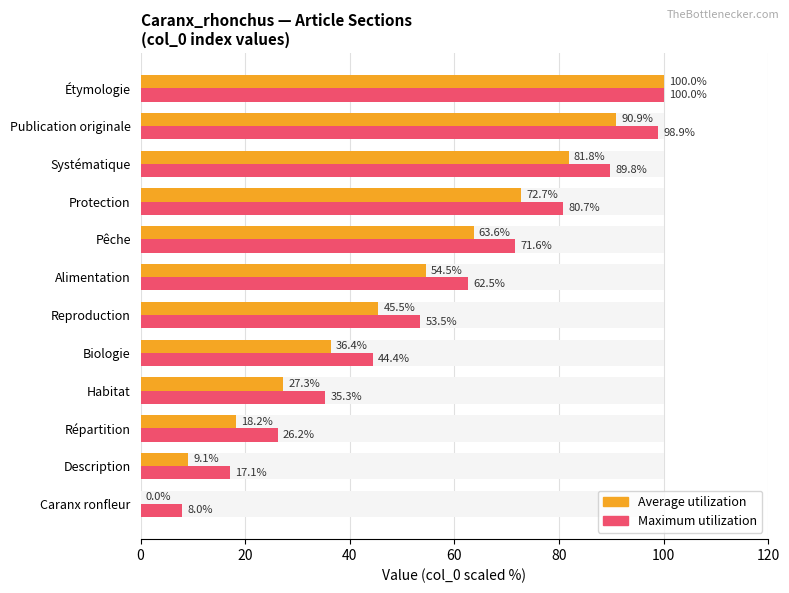

The value of Average utilization at Description is 14.0. True or false?

False